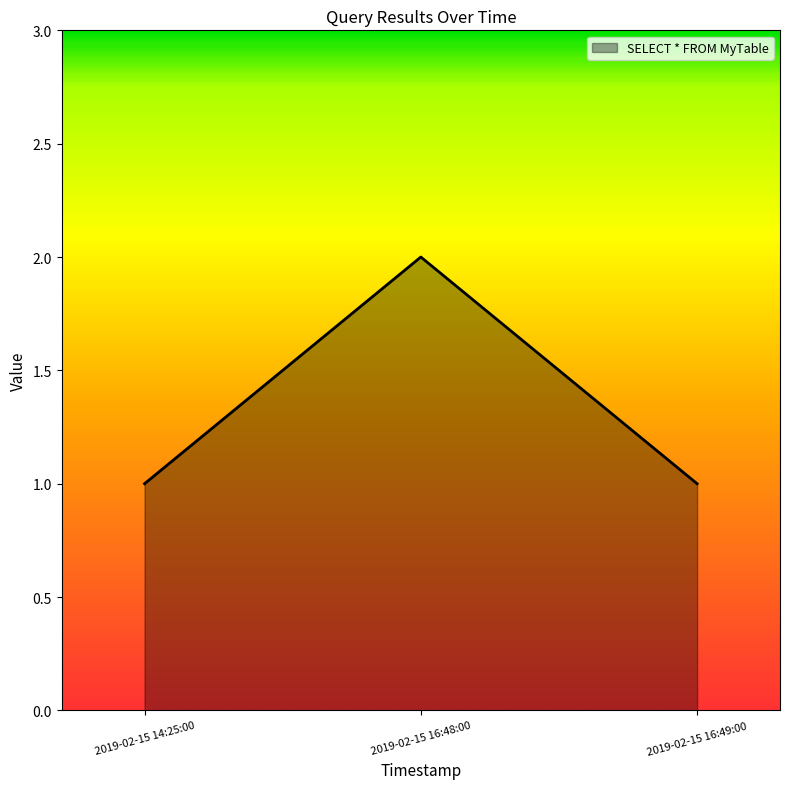

What is the sum of all values?

4